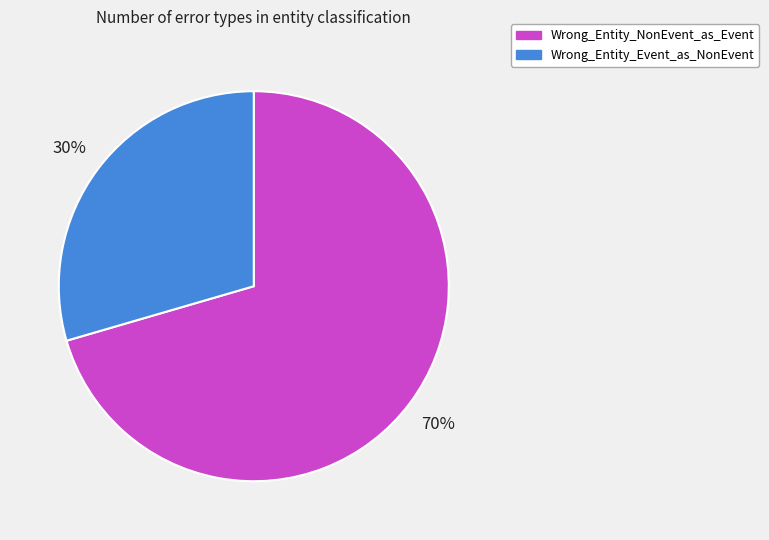

Is it true that Wrong_Entity_Event_as_NonEvent is 30% of the pie?

True